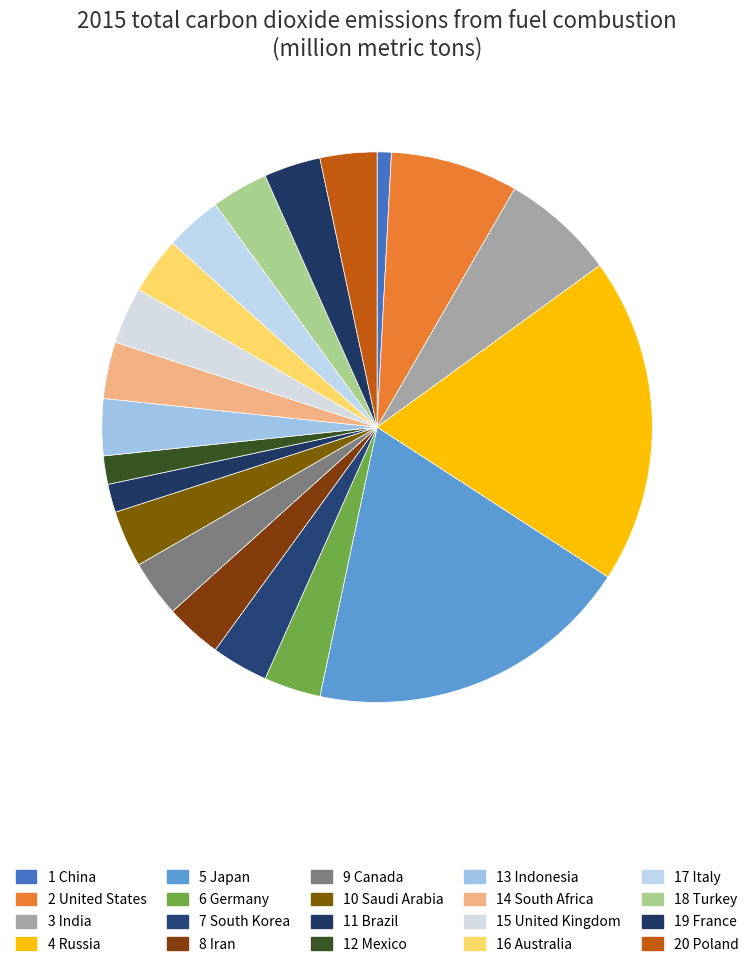

Is there any slice that represents more than half of the pie?

No